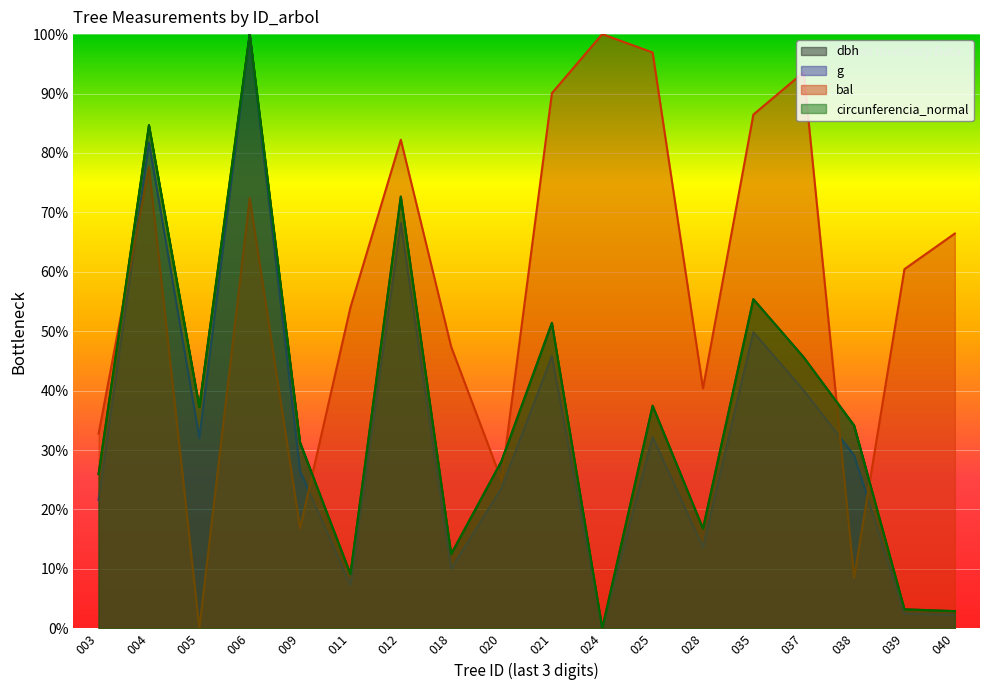

Which series has the largest total across all categories?

bal